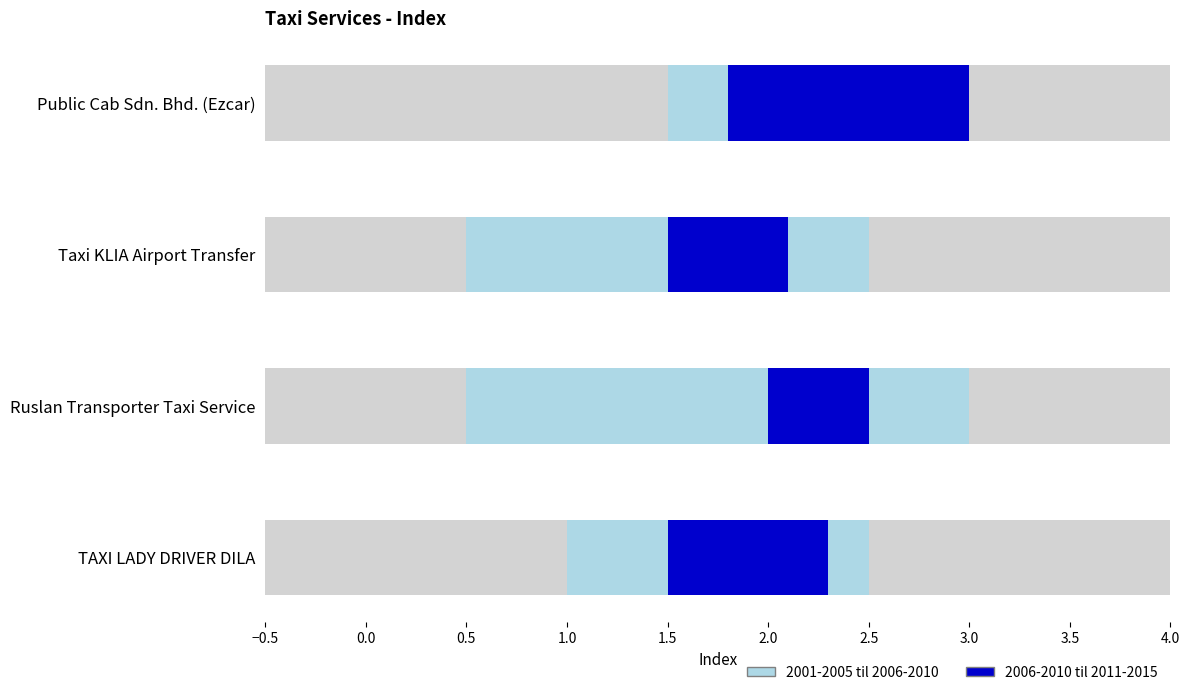

How many data points are less than 2?

2